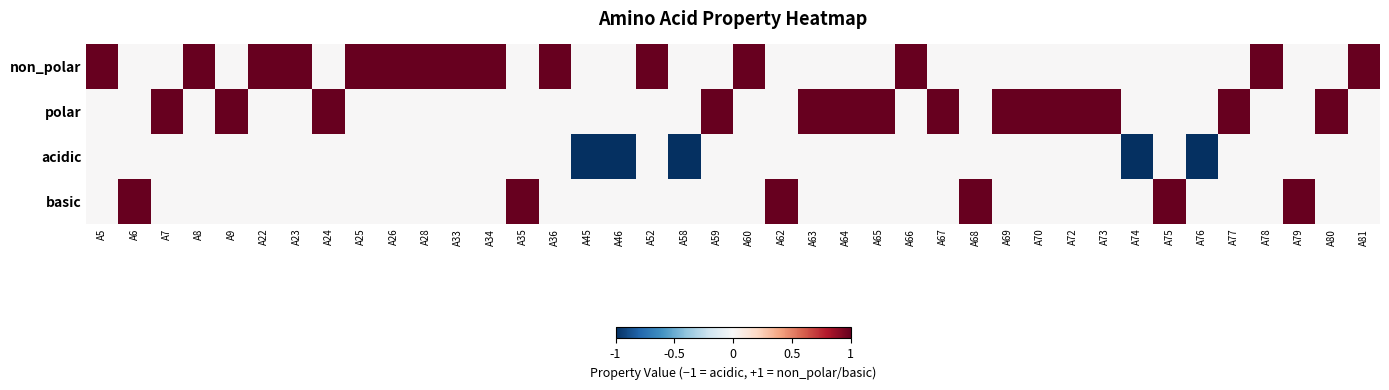

Reading left to right, extract all data points from this chart.

non_polar: A5=1	A6=0	A7=0	A8=1	A9=0	A22=1	A23=1	A24=0	A25=1	A26=1	A28=1	A33=1	A34=1	A35=0	A36=1	A45=0	A46=0	A52=1	A58=0	A59=0	A60=1	A62=0	A63=0	A64=0	A65=0	A66=1	A67=0	A68=0	A69=0	A70=0	A72=0	A73=0	A74=0	A75=0	A76=0	A77=0	A78=1	A79=0	A80=0	A81=1
polar: A5=0	A6=0	A7=1	A8=0	A9=1	A22=0	A23=0	A24=1	A25=0	A26=0	A28=0	A33=0	A34=0	A35=0	A36=0	A45=0	A46=0	A52=0	A58=0	A59=1	A60=0	A62=0	A63=1	A64=1	A65=1	A66=0	A67=1	A68=0	A69=1	A70=1	A72=1	A73=1	A74=0	A75=0	A76=0	A77=1	A78=0	A79=0	A80=1	A81=0
acidic: A5=0	A6=0	A7=0	A8=0	A9=0	A22=0	A23=0	A24=0	A25=0	A26=0	A28=0	A33=0	A34=0	A35=0	A36=0	A45=-1	A46=-1	A52=0	A58=-1	A59=0	A60=0	A62=0	A63=0	A64=0	A65=0	A66=0	A67=0	A68=0	A69=0	A70=0	A72=0	A73=0	A74=-1	A75=0	A76=-1	A77=0	A78=0	A79=0	A80=0	A81=0
basic: A5=0	A6=1	A7=0	A8=0	A9=0	A22=0	A23=0	A24=0	A25=0	A26=0	A28=0	A33=0	A34=0	A35=1	A36=0	A45=0	A46=0	A52=0	A58=0	A59=0	A60=0	A62=1	A63=0	A64=0	A65=0	A66=0	A67=0	A68=1	A69=0	A70=0	A72=0	A73=0	A74=0	A75=1	A76=0	A77=0	A78=0	A79=1	A80=0	A81=0